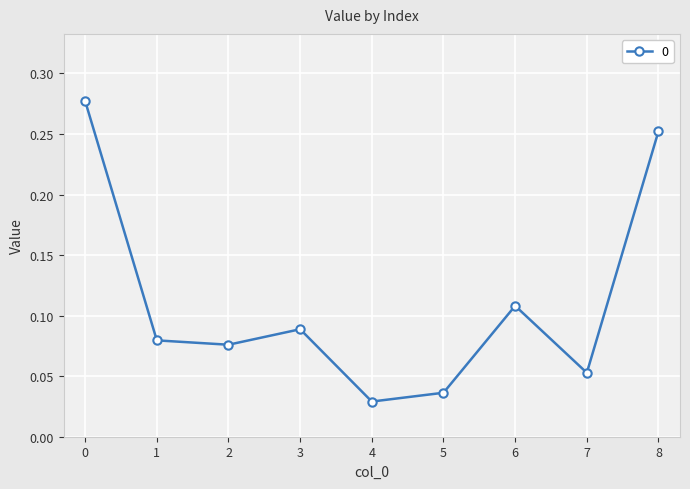

How many interior local peaks (higher than both neighbors) does the data have?

2